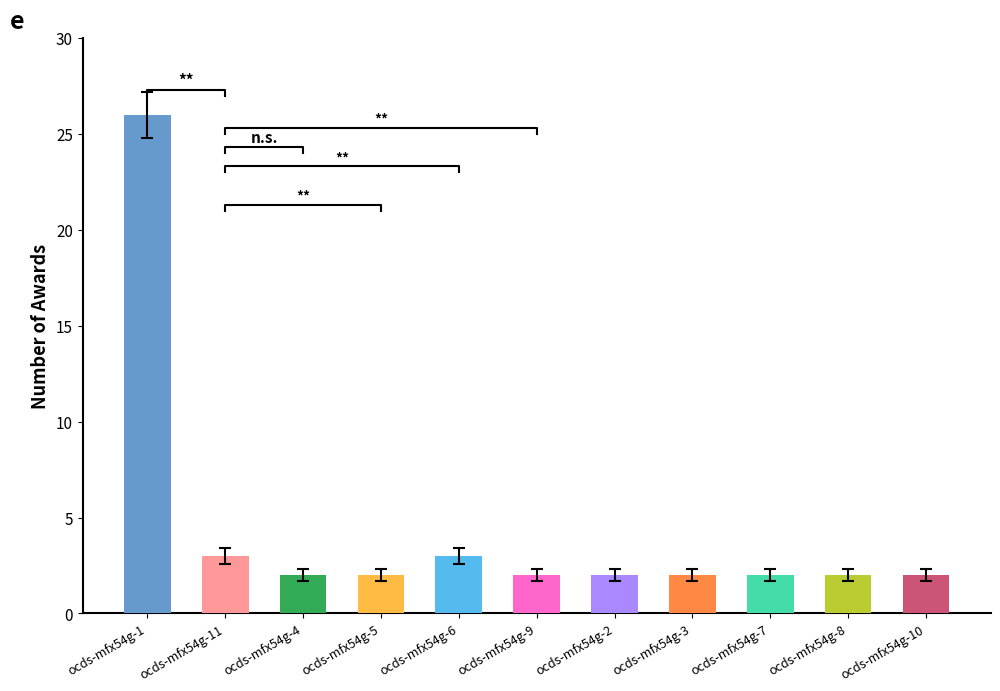

What is the average value?

4